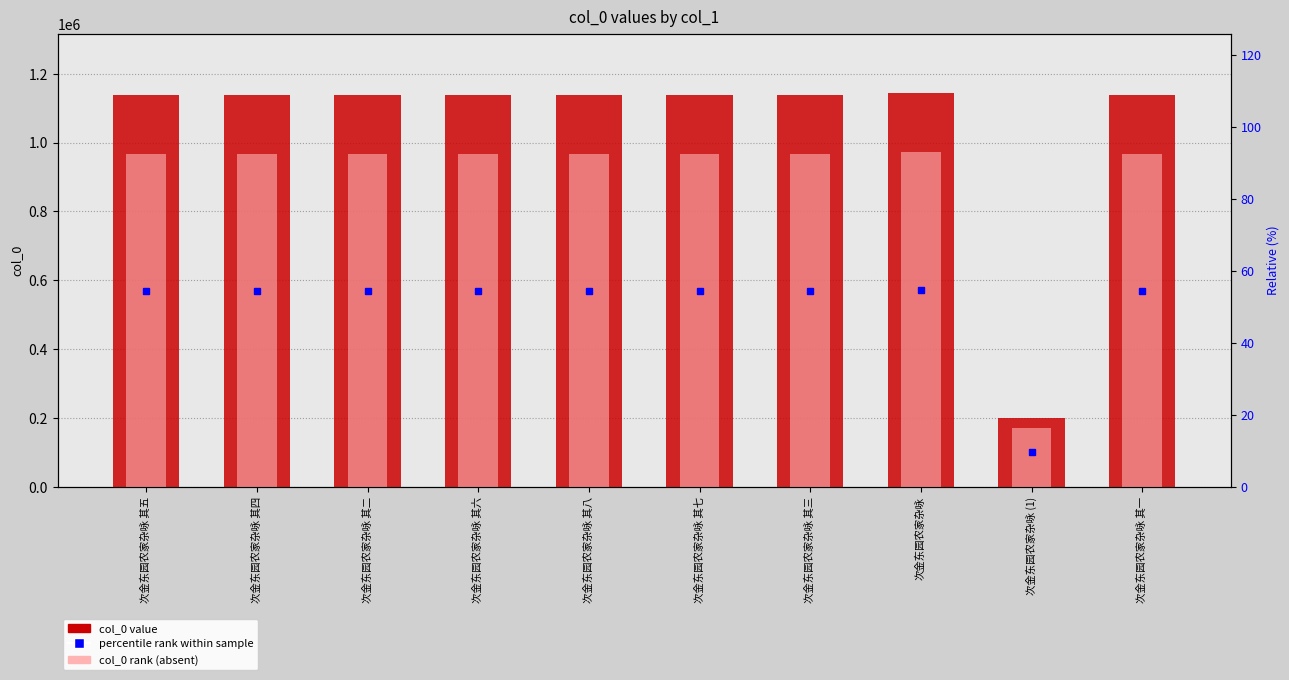

The col_0 value series shows 1504048.4 at 次金东园农家杂咏 其三. True or false?

False